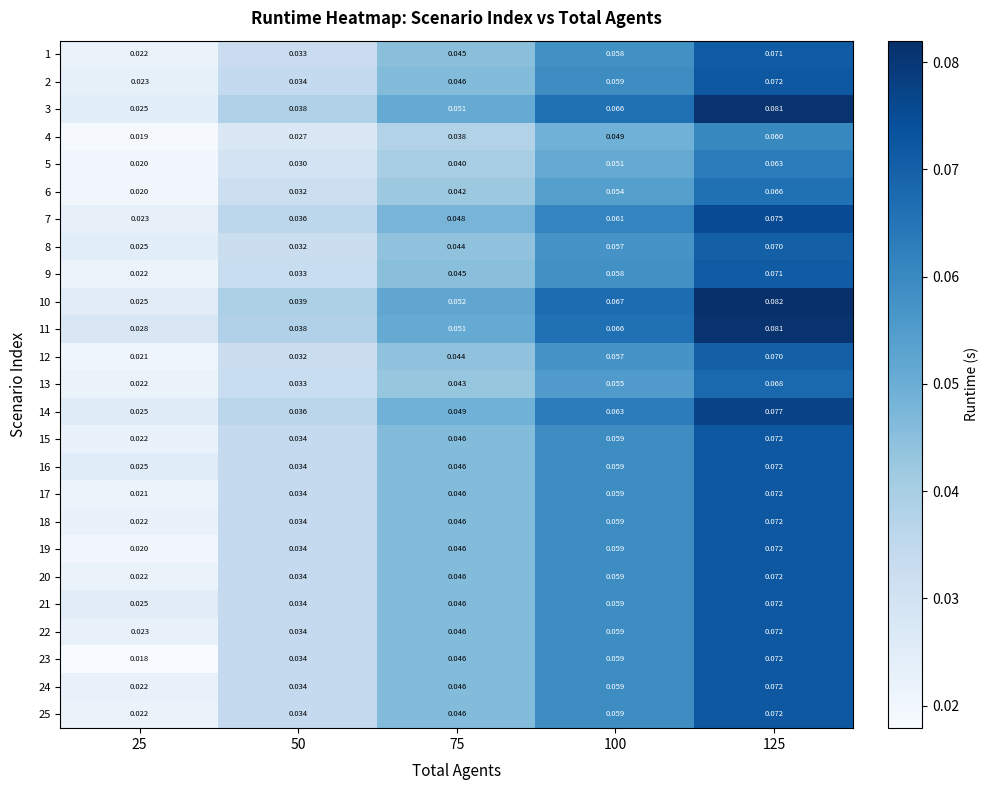

At which category is the sum across all series the highest?

125